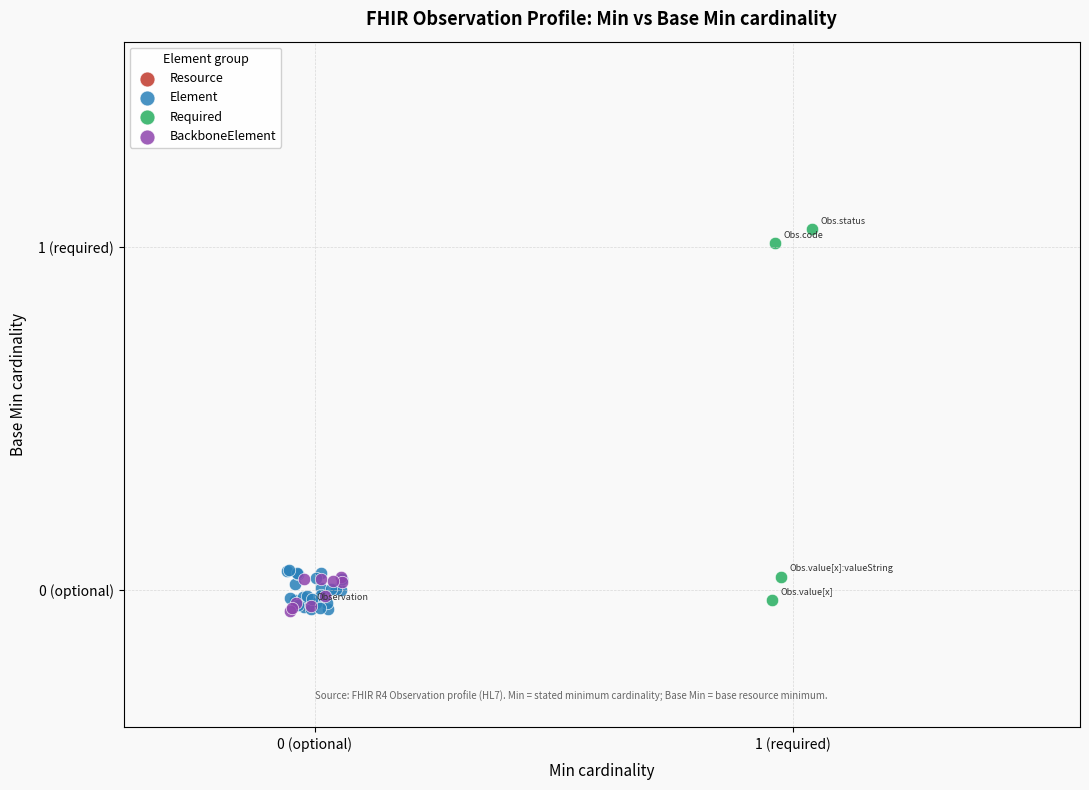

What are all the series names shown in the legend?

Resource, Element, Required, BackboneElement